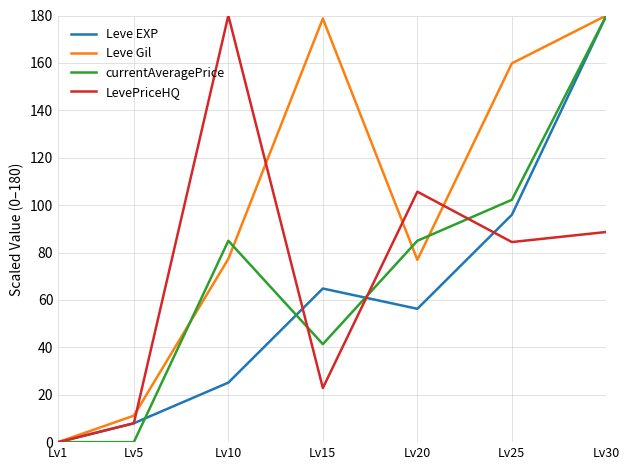

What is the difference between the highest and lowest values at Lv5?

11.2